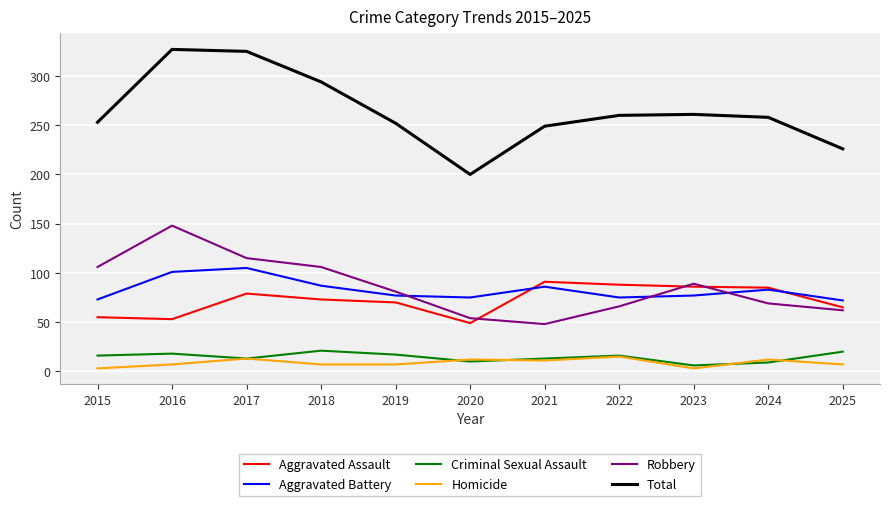

True or false: Aggravated Battery and Total intersect in this chart.

False